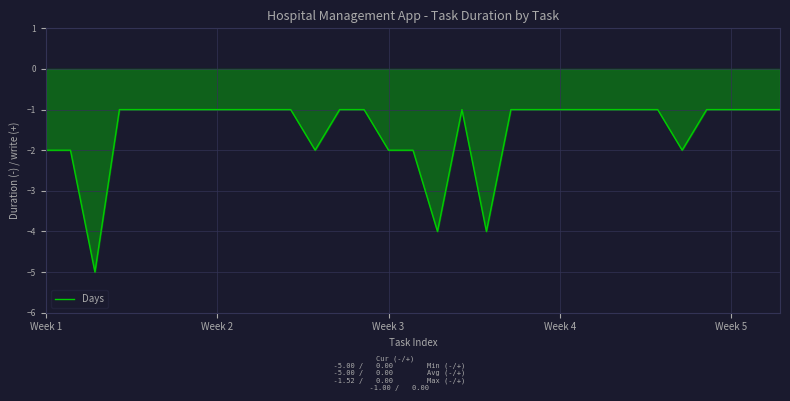

What is the smallest value displayed?

-5